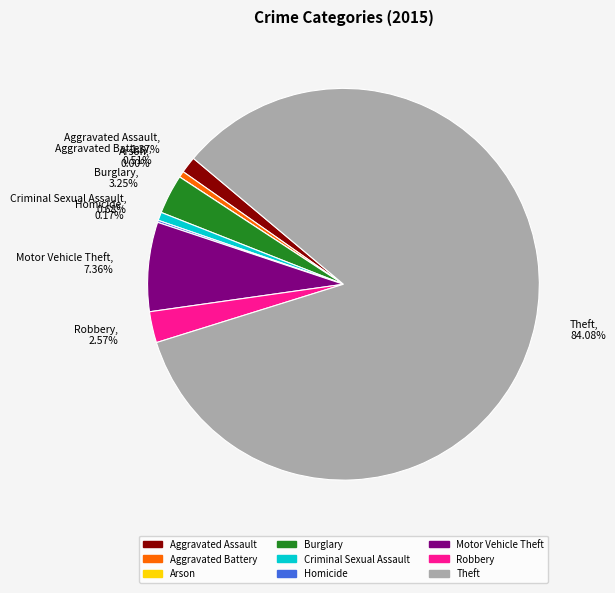

What percentage do Aggravated Assault and Homicide together represent?

1.5%